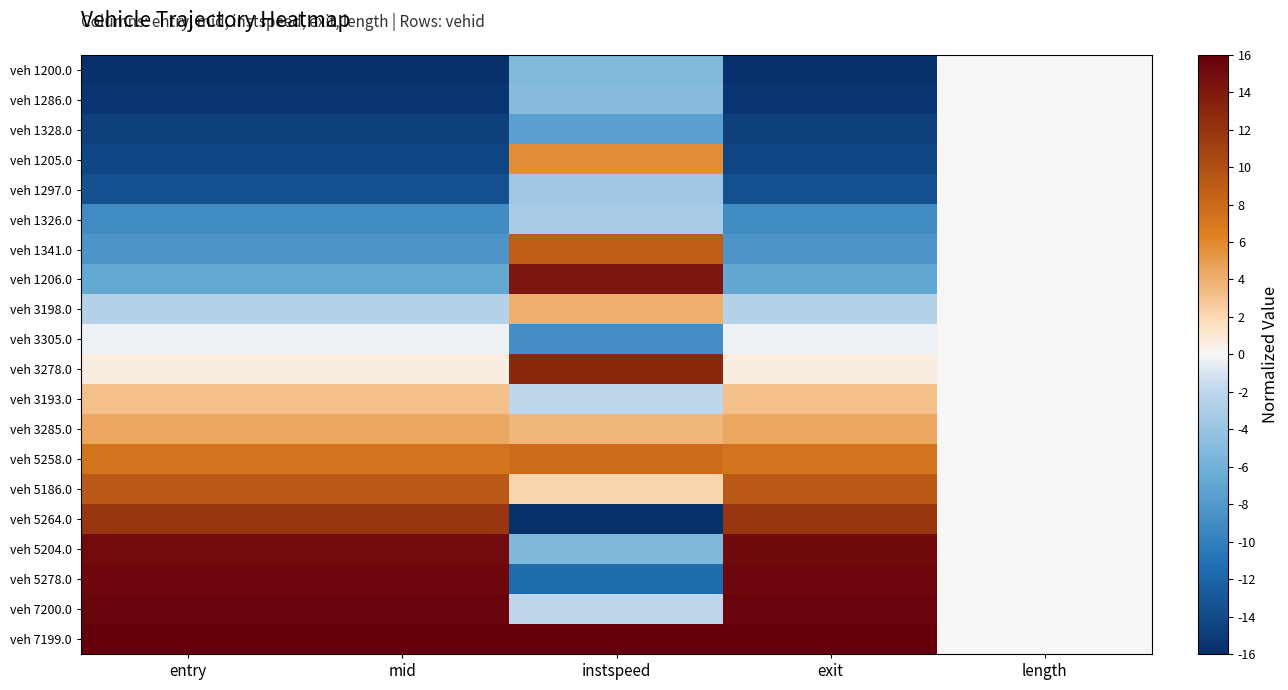

What is the total value across all series at instspeed?

5.3